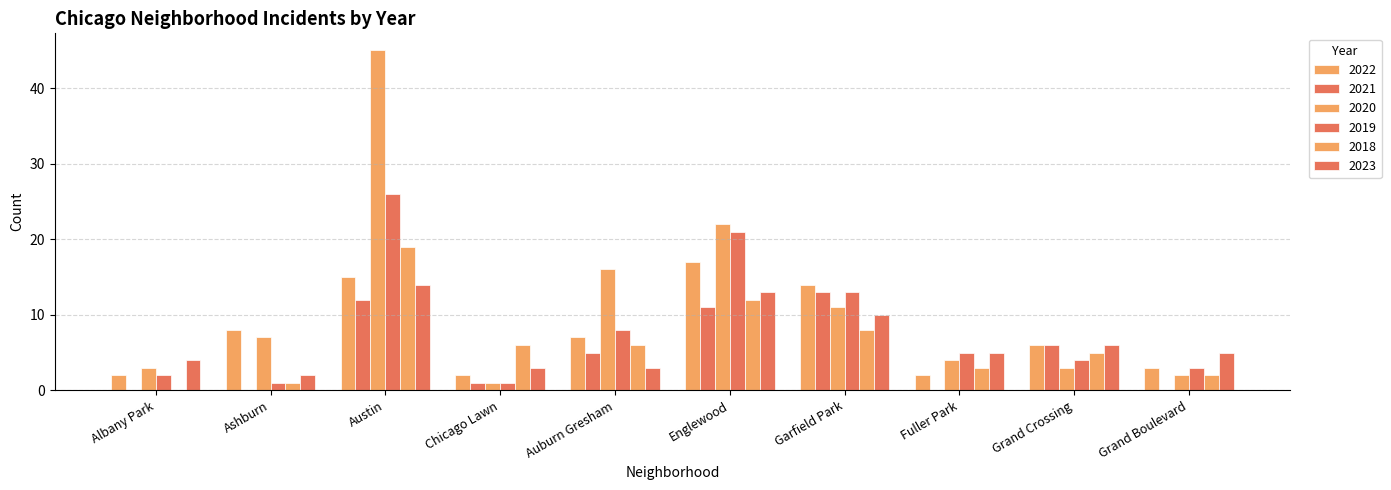

Count the number of categories in the chart.

10